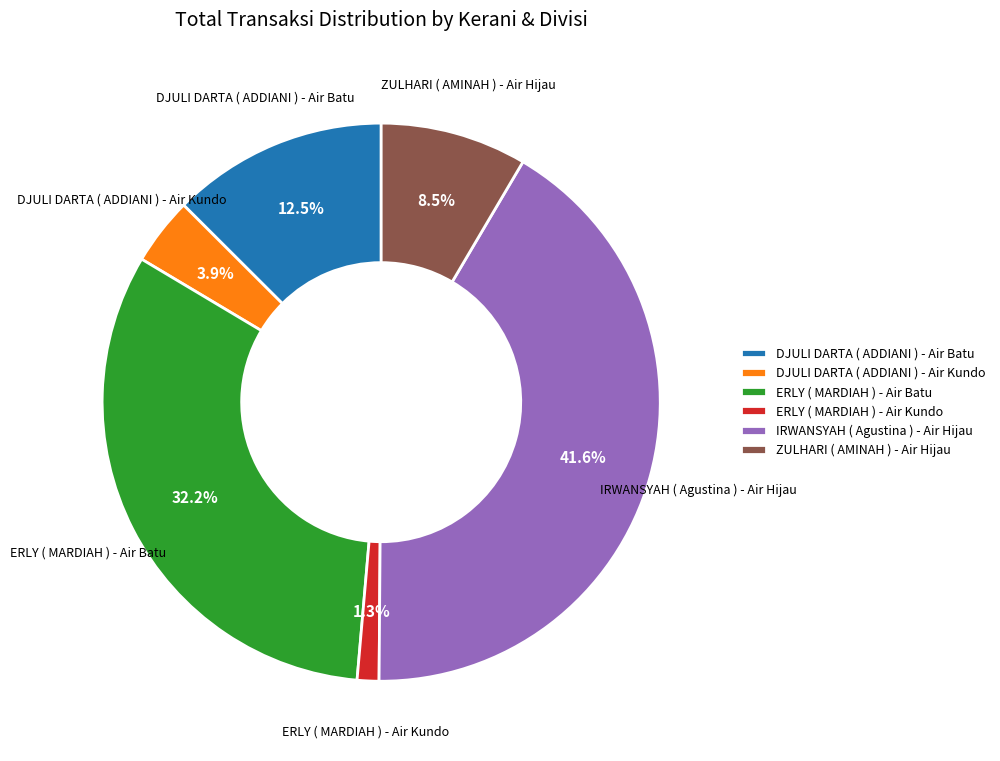

To the nearest percent, what is the average slice percentage?

17%